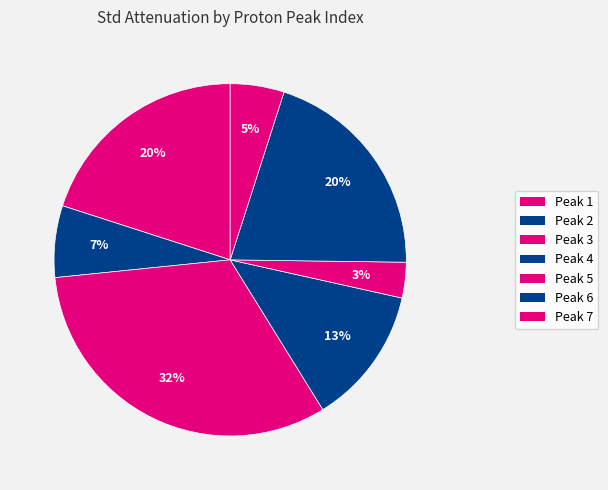

How many slices are in this pie chart?

7